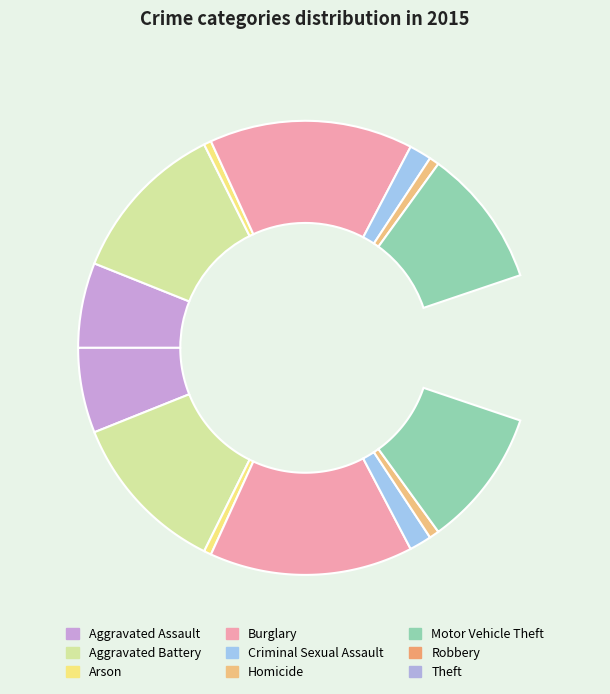

How much of the chart is everything except Criminal Sexual Assault?

98.4%